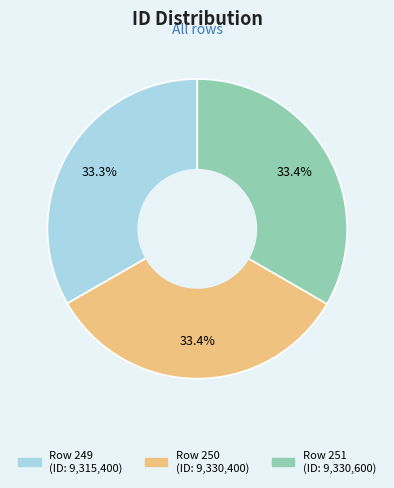

Is it true that Row 251 is 20% of the pie?

False